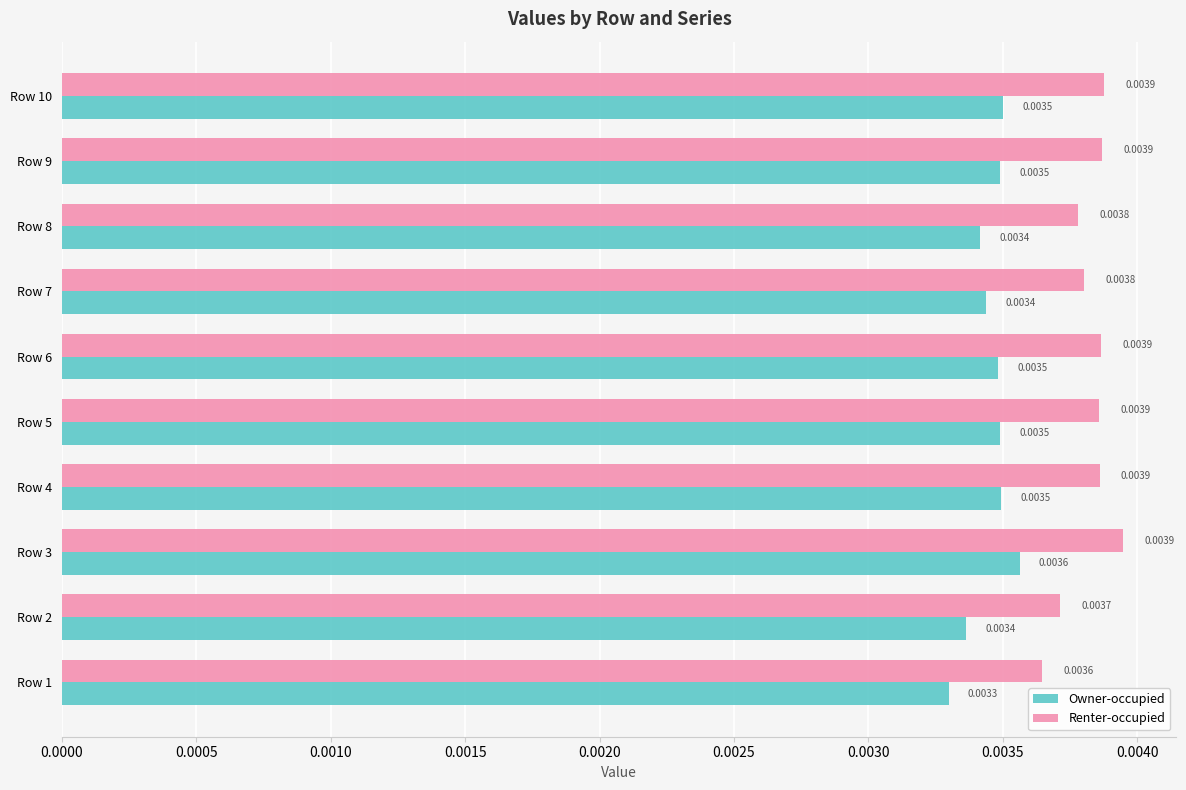

At Row 9, list the series in order from largest to smallest.

Renter-occupied, Owner-occupied